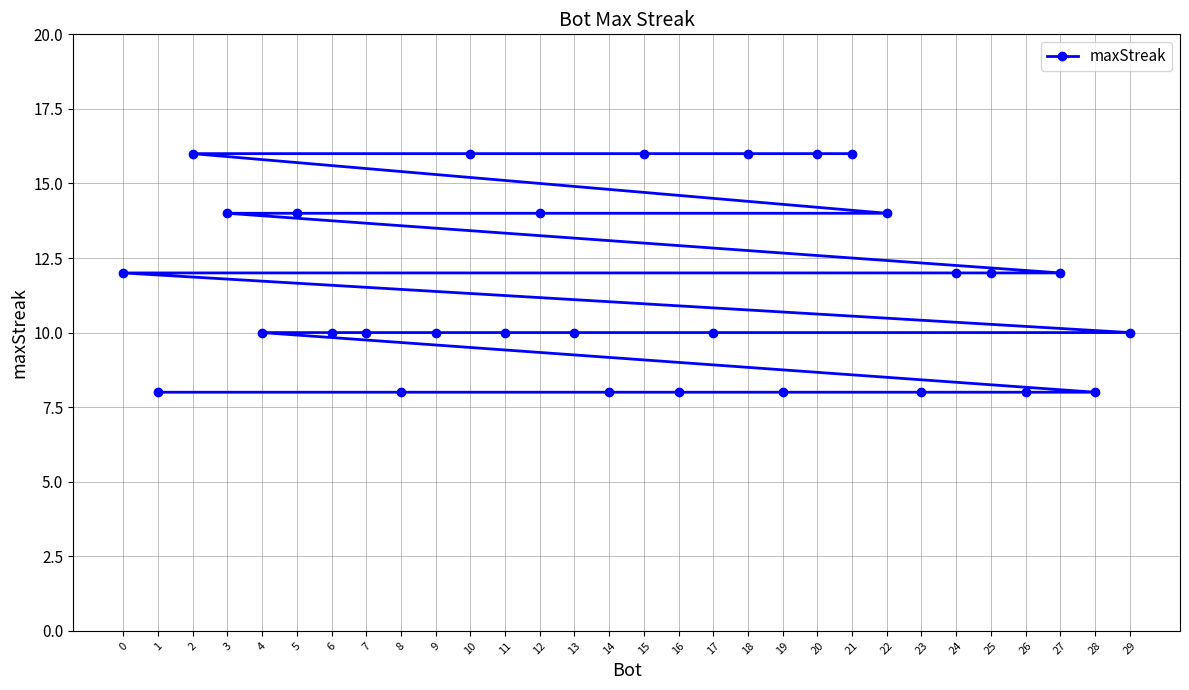

Rank the categories by value from highest to lowest.

21, 20, 18, 15, 10, 2, 22, 12, 5, 3, 27, 25, 24, 0, 29, 17, 13, 11, 9, 7, 6, 4, 28, 26, 23, 19, 16, 14, 8, 1